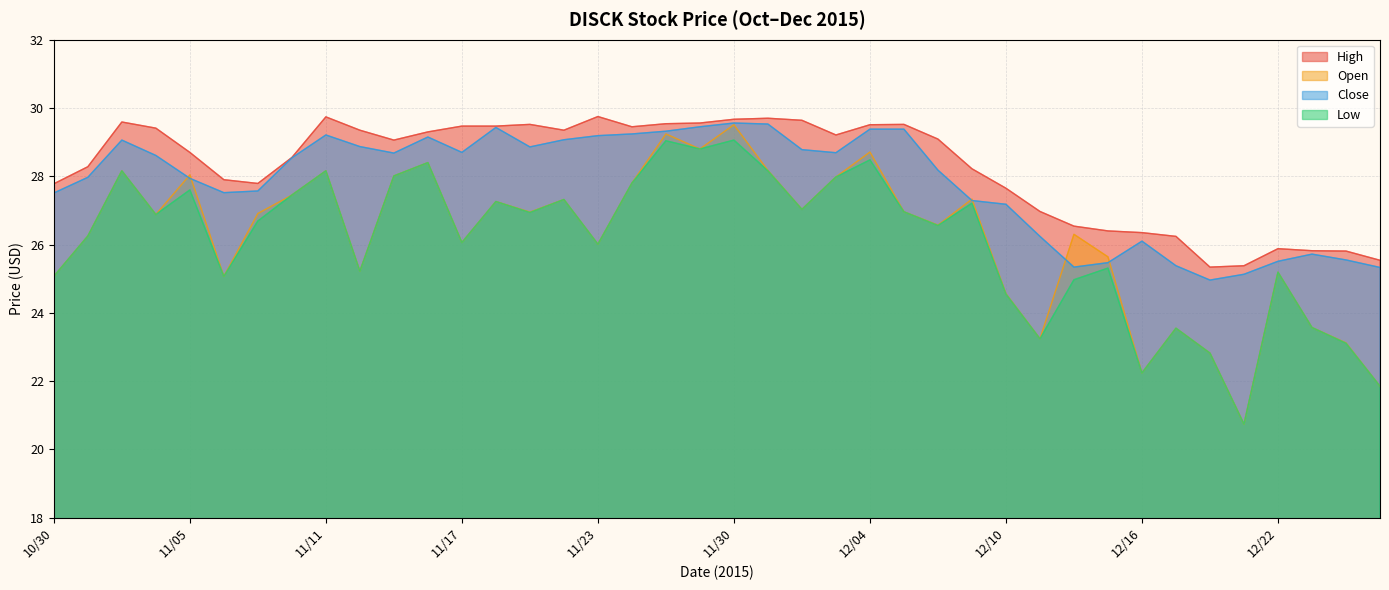

Where do Close and Open first cross each other?

11/04 and 11/05